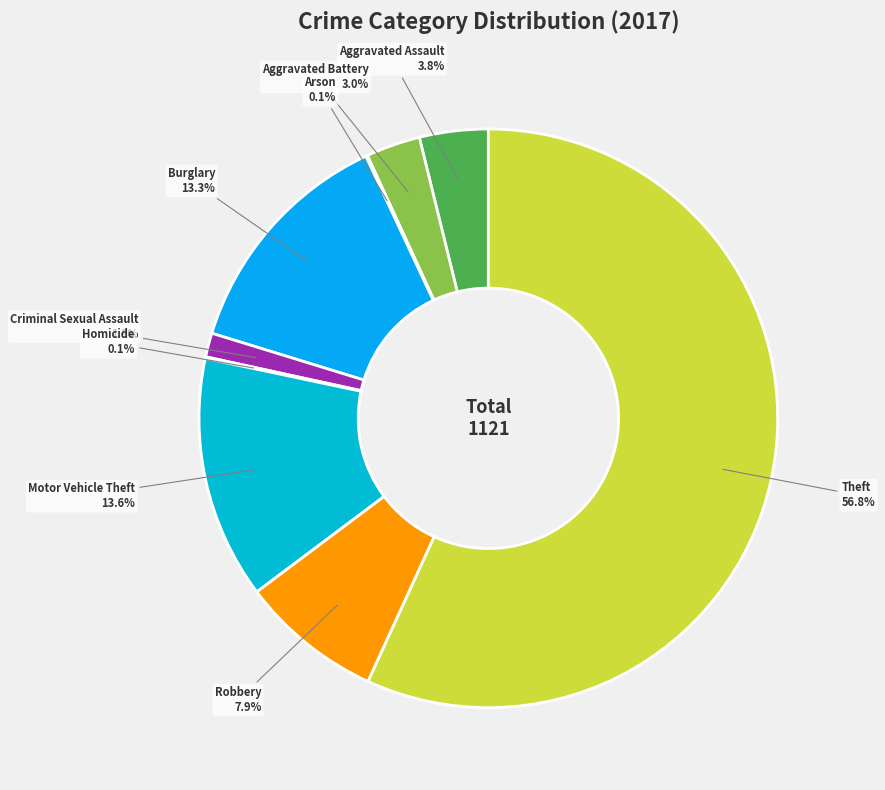

Which category has the biggest portion of the pie?

Theft